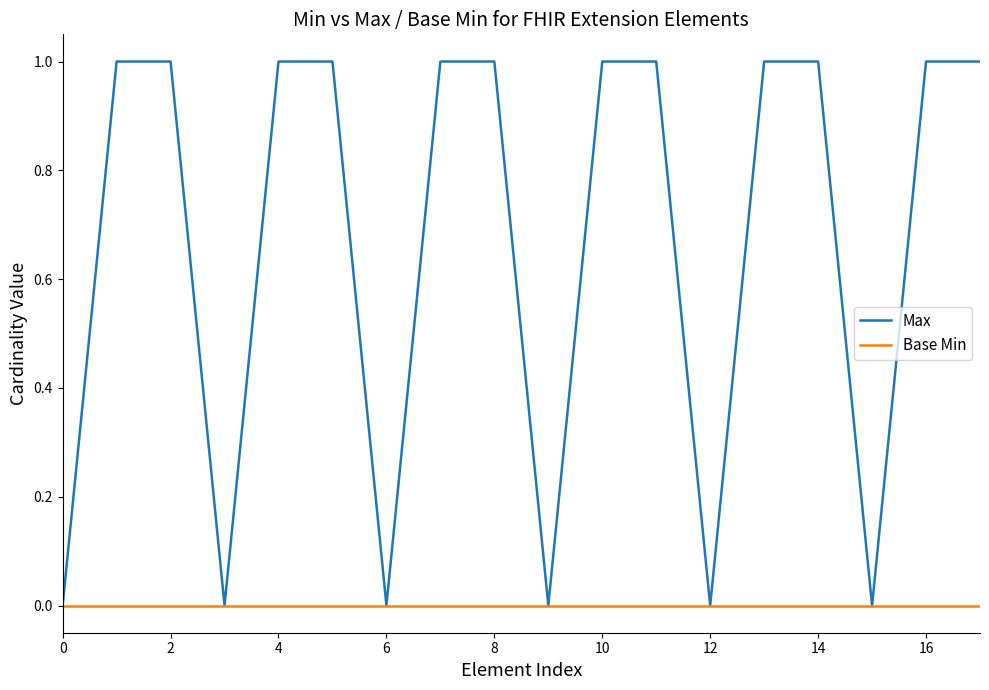

List the series in order of their peak value, lowest first.

Base Min, Max